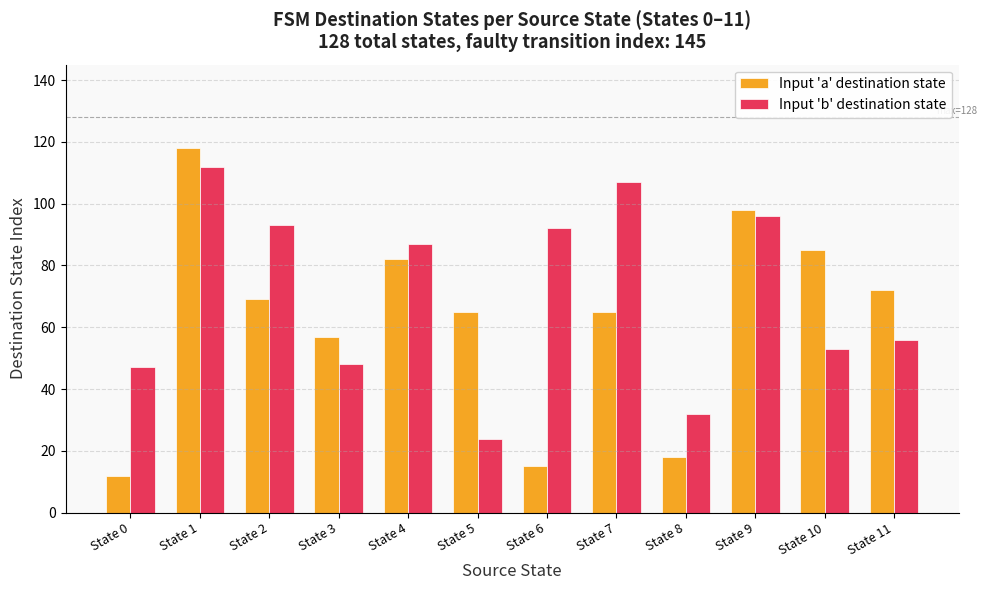

How many groups of bars are there?

12